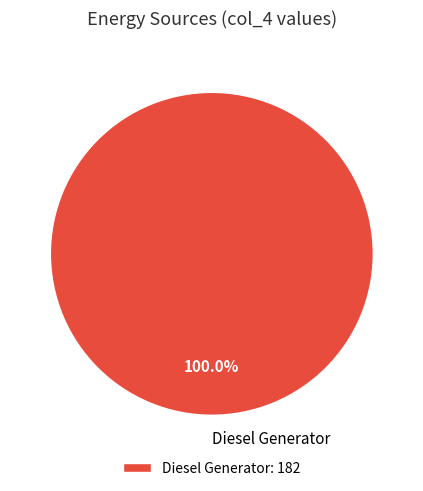

Count the number of slices in the pie.

1